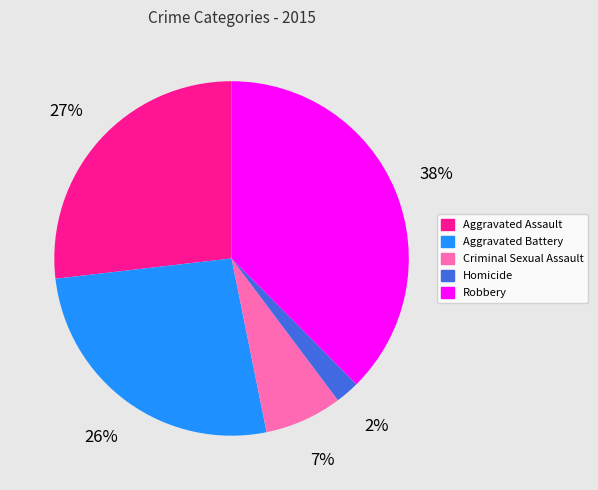

Count the number of slices in the pie.

5